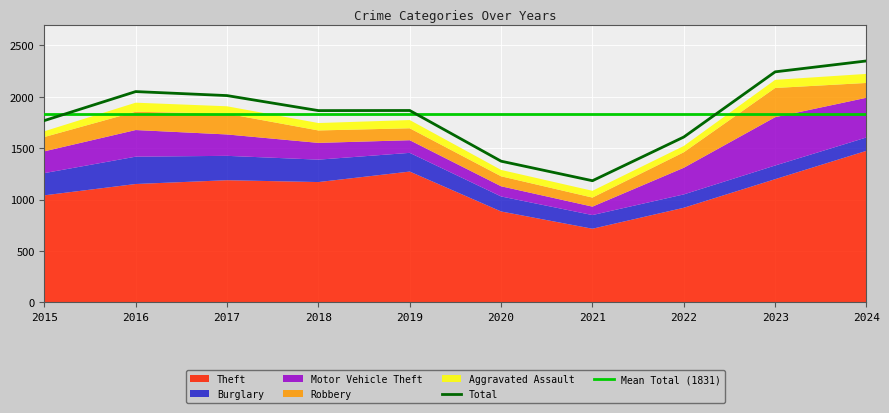

Reading left to right, transcribe all the data shown in this chart.

Theft: 2015=1041	2016=1151	2017=1188	2018=1170	2019=1272	2020=884	2021=716	2022=920	2023=1198	2024=1474
Burglary: 2015=216	2016=266	2017=237	2018=218	2019=182	2020=146	2021=133	2022=130	2023=133	2024=130
Motor Vehicle Theft: 2015=212	2016=259	2017=208	2018=163	2019=123	2020=99	2021=82	2022=259	2023=470	2024=386
Robbery: 2015=139	2016=178	2017=202	2018=121	2019=116	2020=97	2021=88	2022=151	2023=284	2024=144
Aggravated Assault: 2015=56	2016=88	2017=72	2018=72	2019=80	2020=62	2021=66	2022=61	2023=79	2024=88
Total: 2015=1768	2016=2050	2017=2011	2018=1865	2019=1866	2020=1373	2021=1183	2022=1608	2023=2242	2024=2348